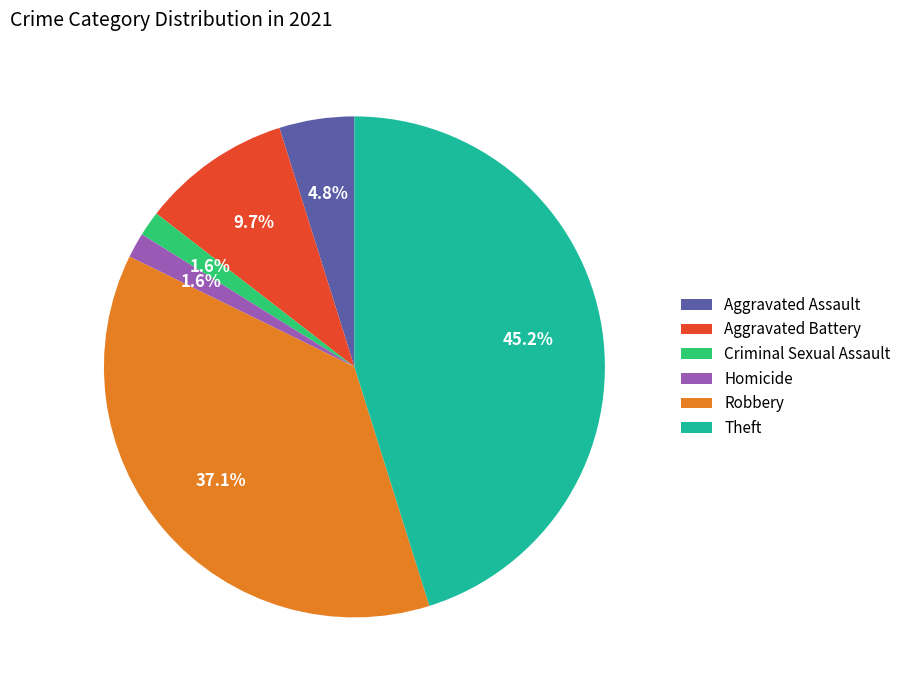

To the nearest percent, what is the average slice percentage?

17%